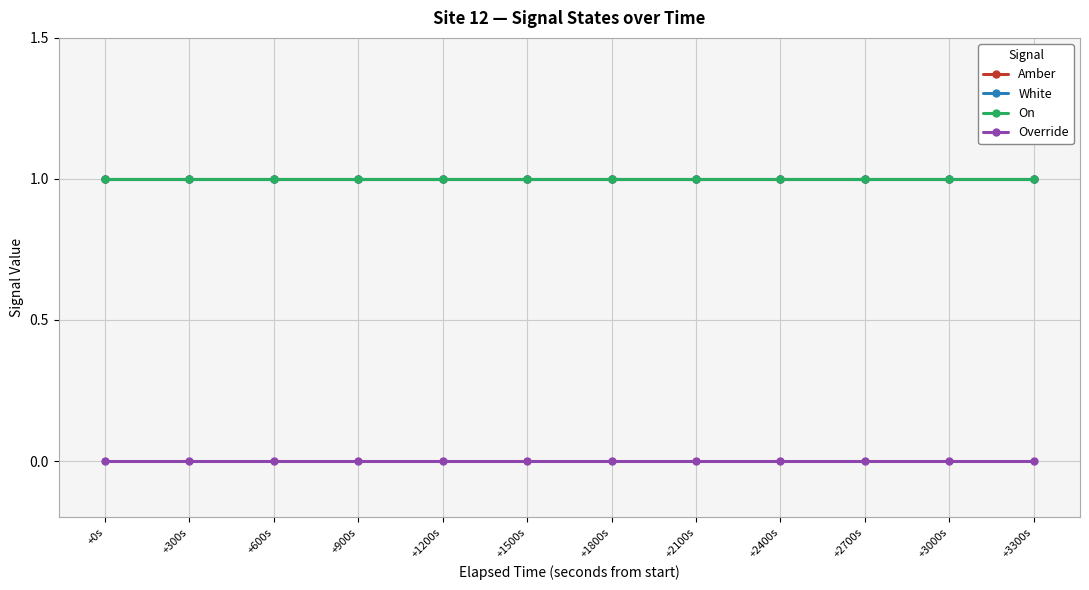

Is this an area chart (filled region under the line)?

No